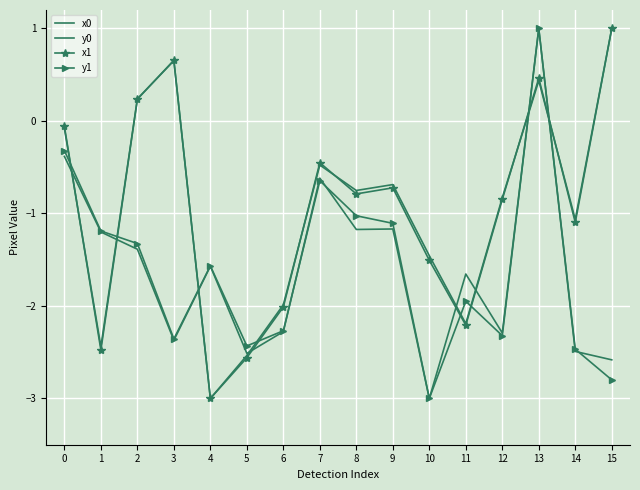

What are all the series names shown in the legend?

x0, y0, x1, y1